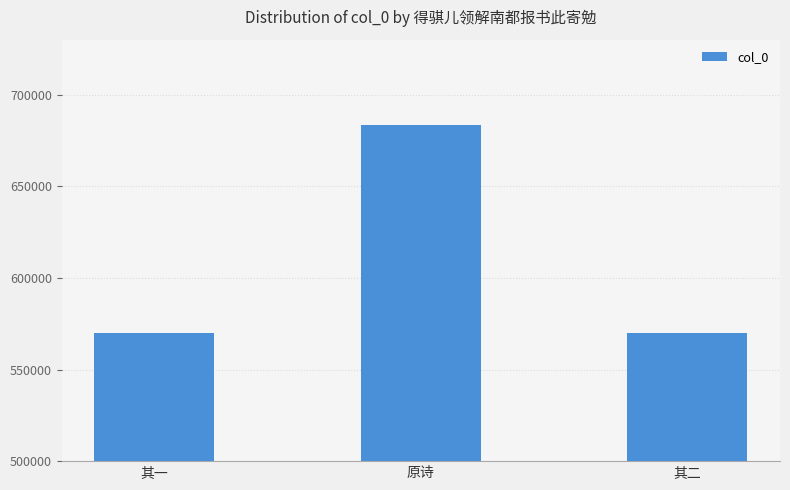

What is the sum of all values?

1822997